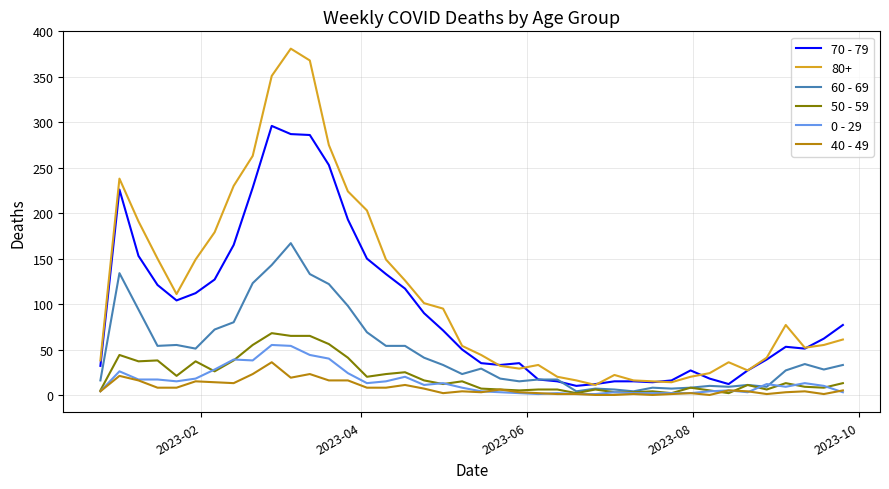

Rank the series by their maximum value, from lowest to highest.

40 - 49, 0 - 29, 50 - 59, 60 - 69, 70 - 79, 80+